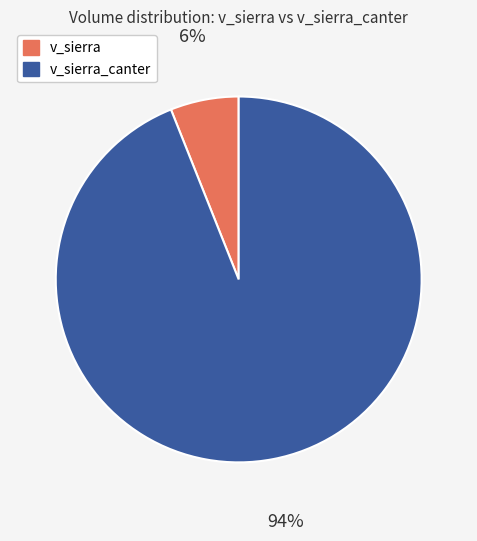

How many segments does this pie chart have?

2